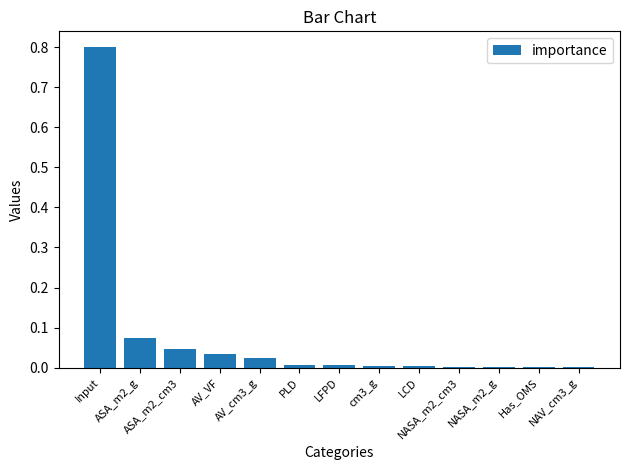

How many series are shown in this chart?

1